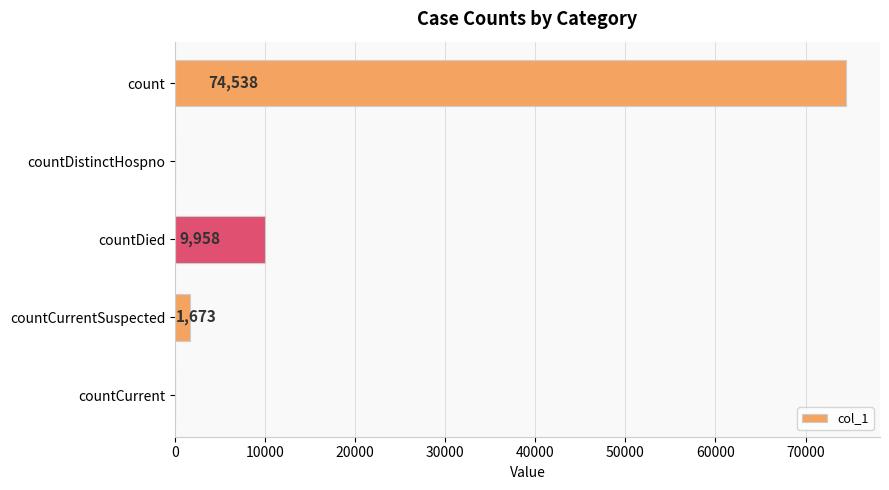

What is the sum of the values at countCurrentSuspected and countDied?

11631